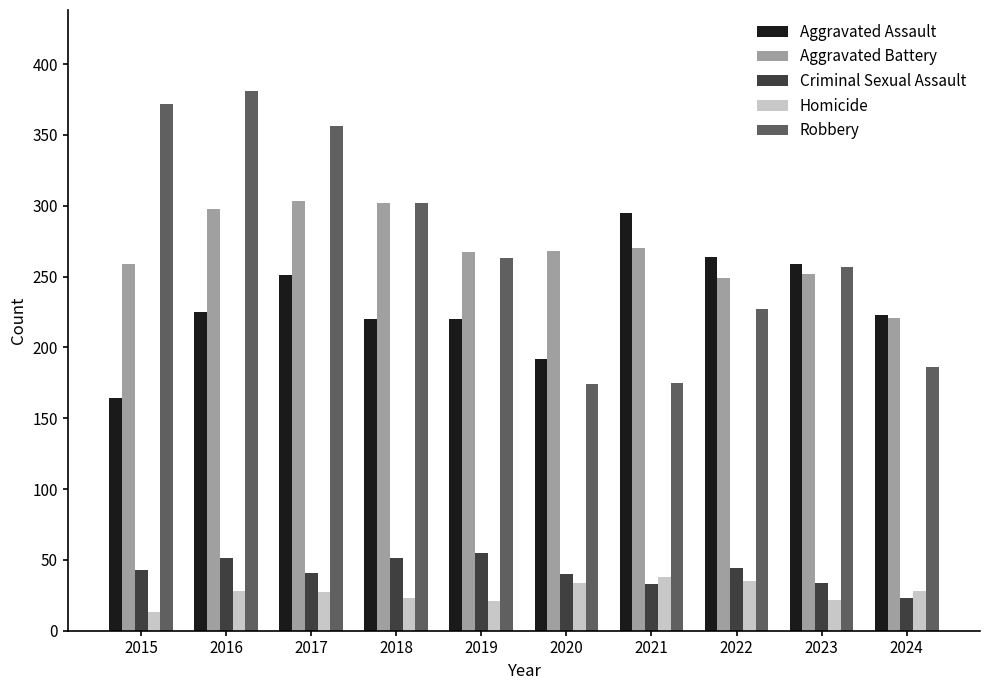

Count the number of categories in the chart.

10